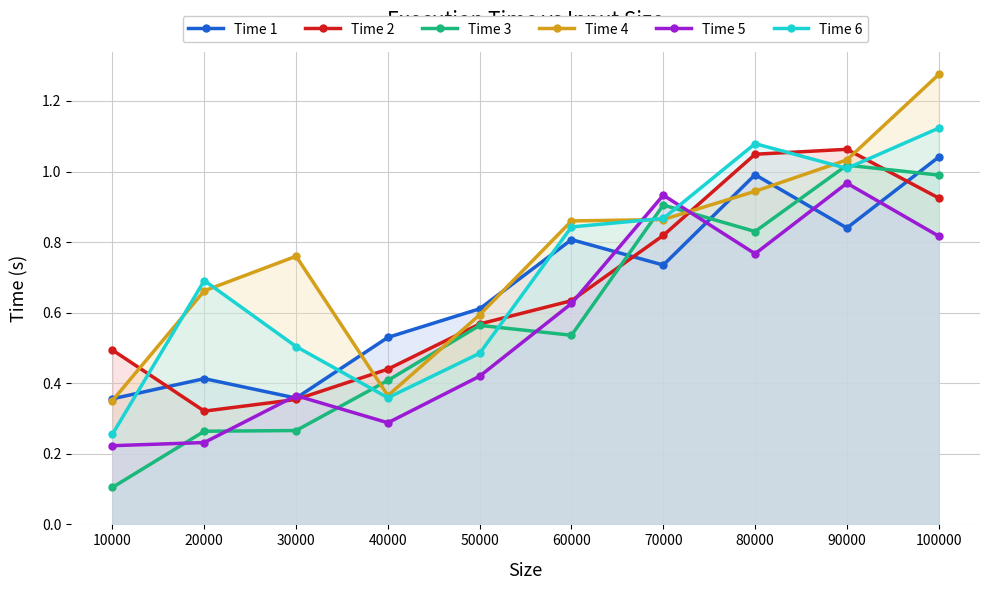

What is the spread (max minus min) of values at 70000?

0.2